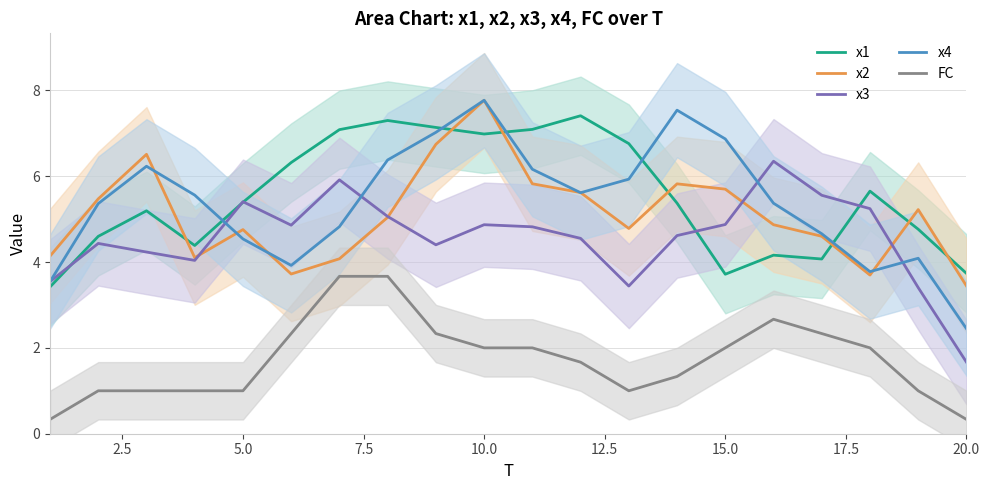

What are all the series names shown in the legend?

x1, x2, x3, x4, FC